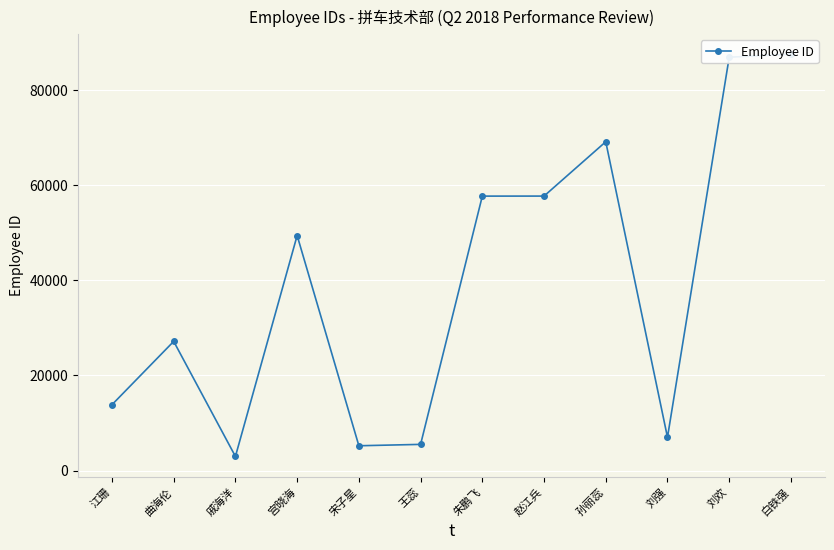

How many points are higher than both their immediate neighbors (excluding endpoints)?

3